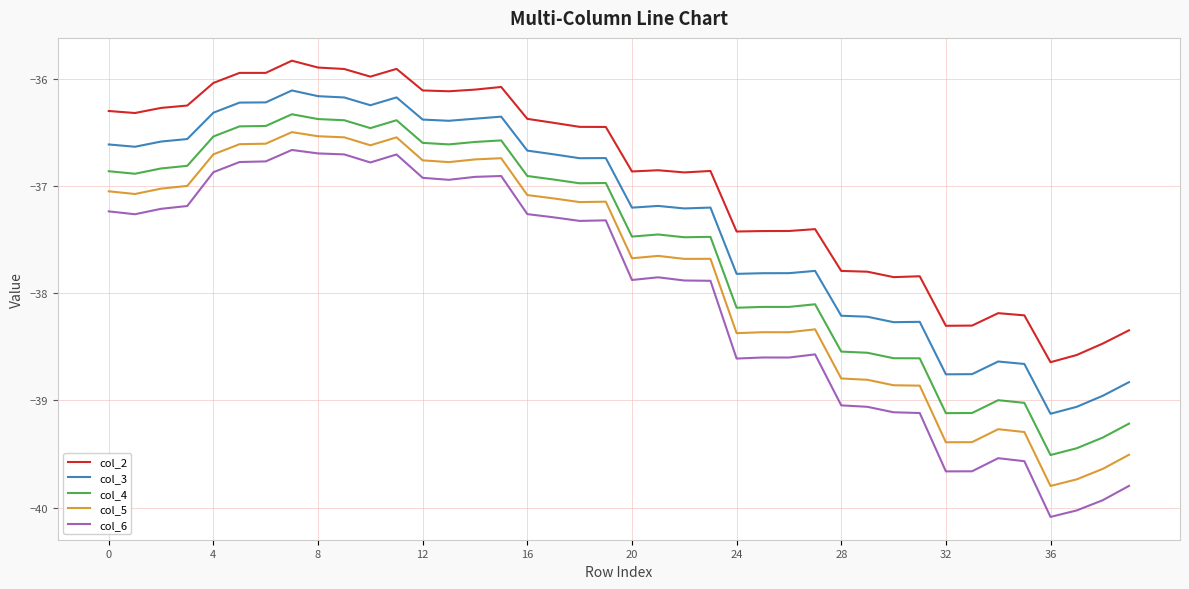

True or false: col_4 and col_2 intersect in this chart.

False